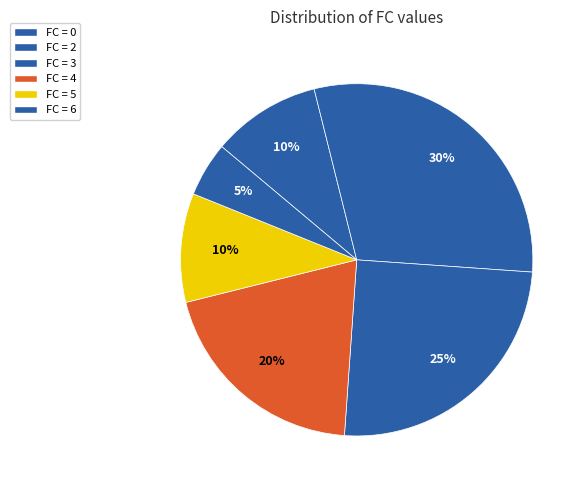

To the nearest percent, what is the average slice percentage?

17%